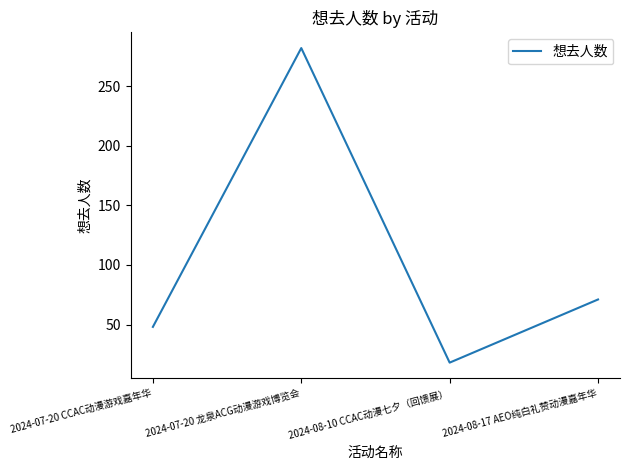

How many values are below 71?

2